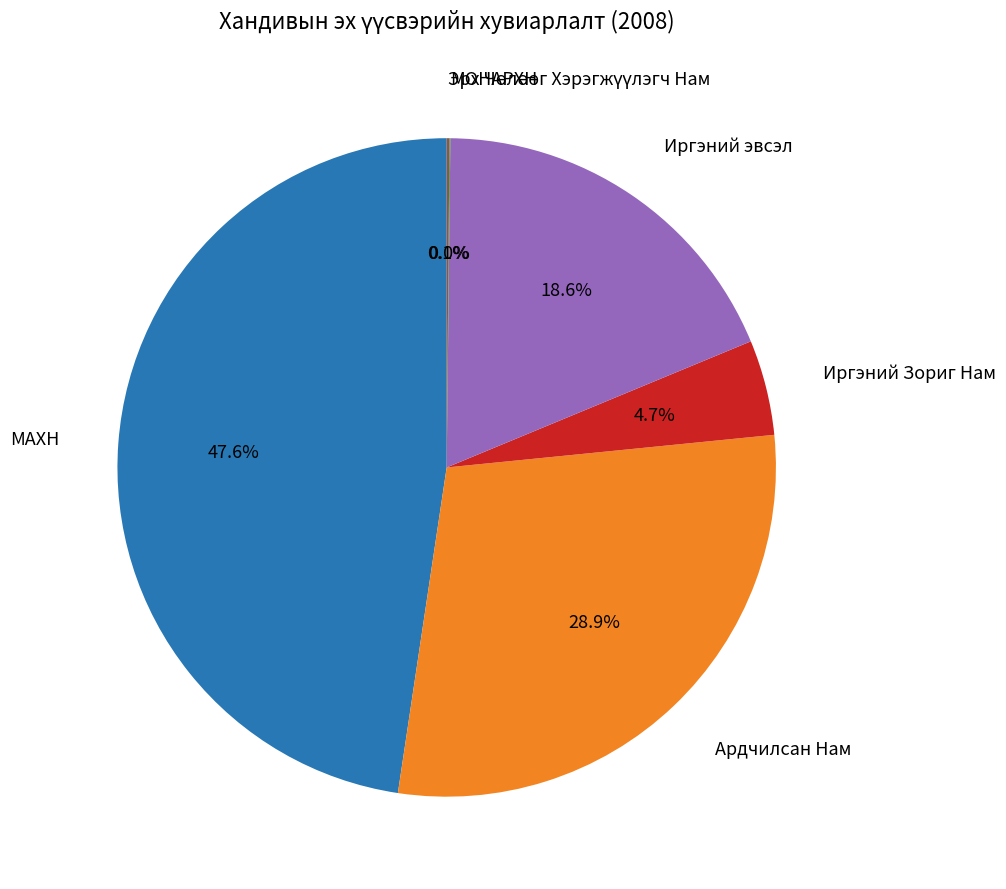

Is there any slice that represents more than half of the pie?

No